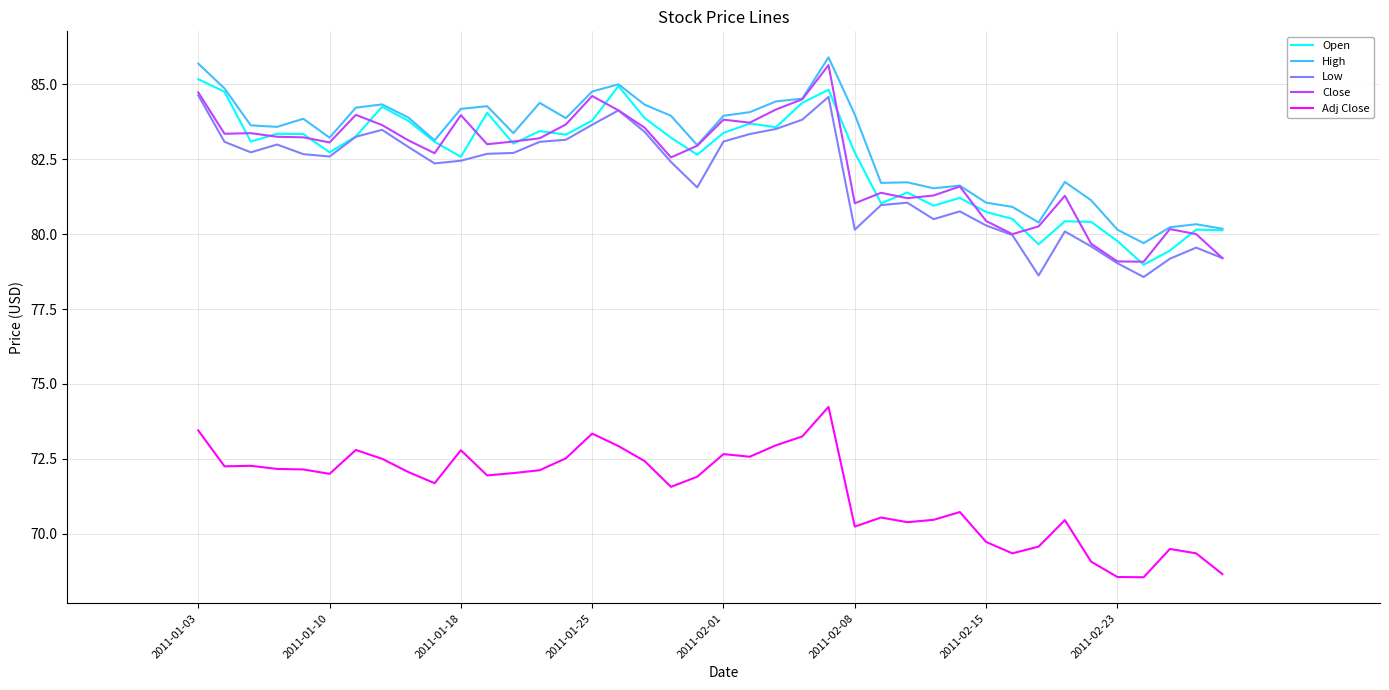

What is the highest value of the High series?

85.9